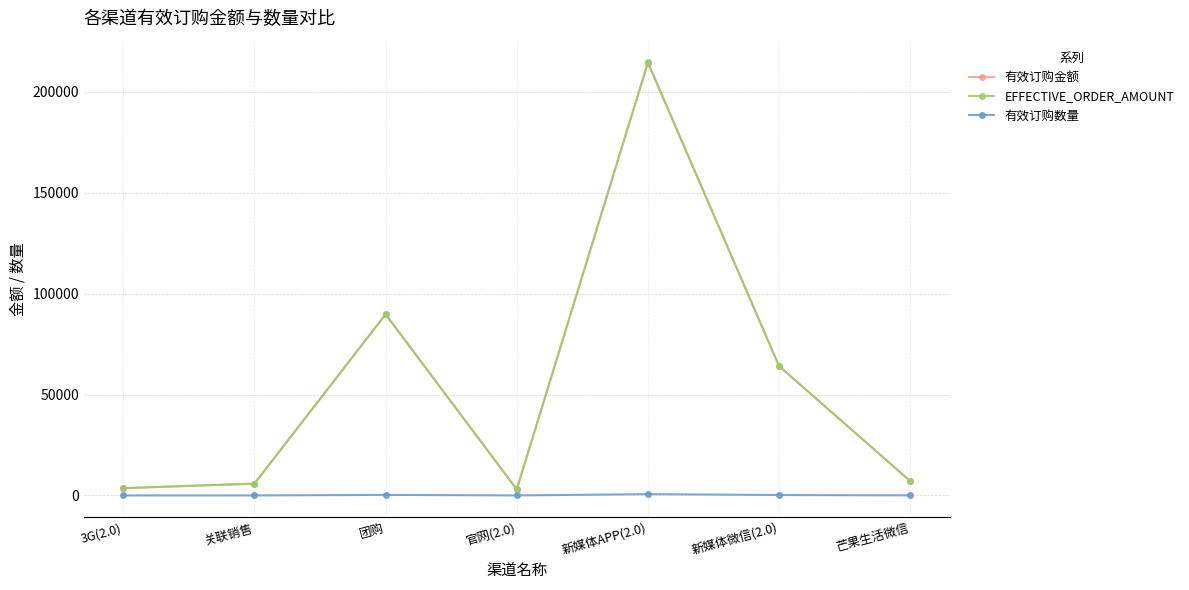

Which series has the largest range (max minus min)?

EFFECTIVE_ORDER_AMOUNT